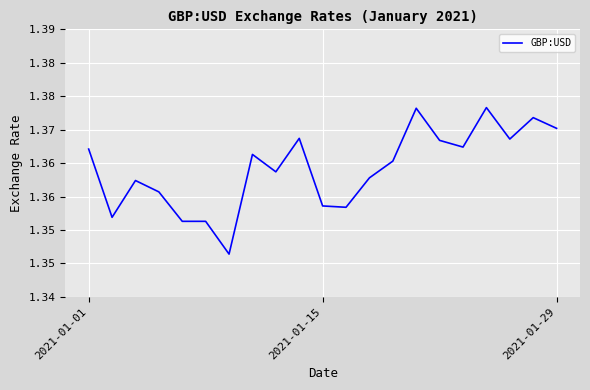

What is the label of the 1st point from the left?

2021-01-01